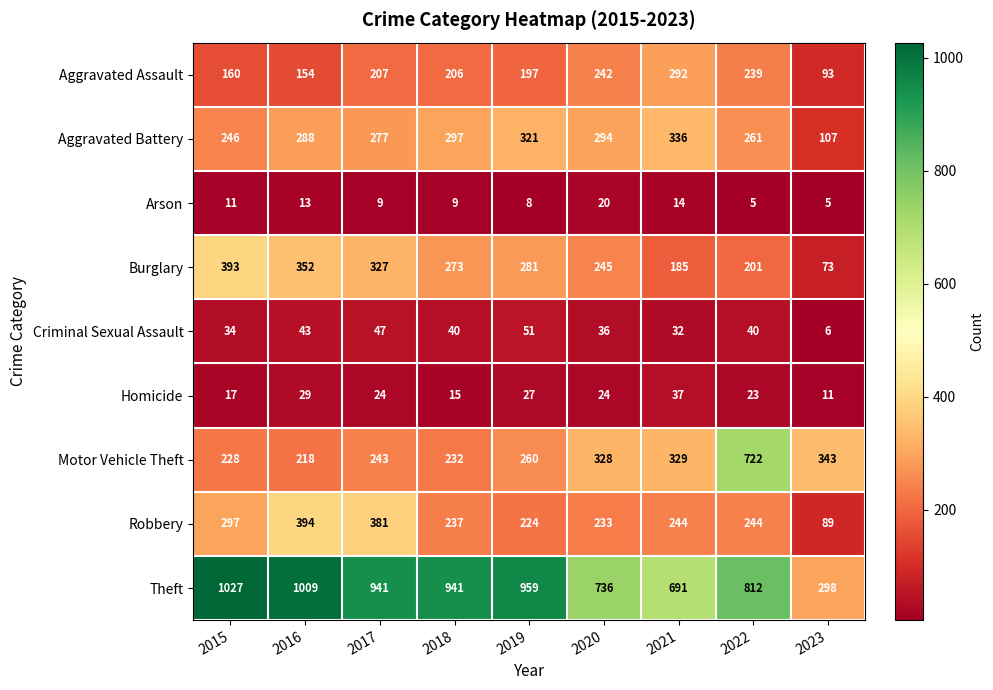

List the series in order of their peak value, highest first.

Theft, Motor Vehicle Theft, Robbery, Burglary, Aggravated Battery, Aggravated Assault, Criminal Sexual Assault, Homicide, Arson